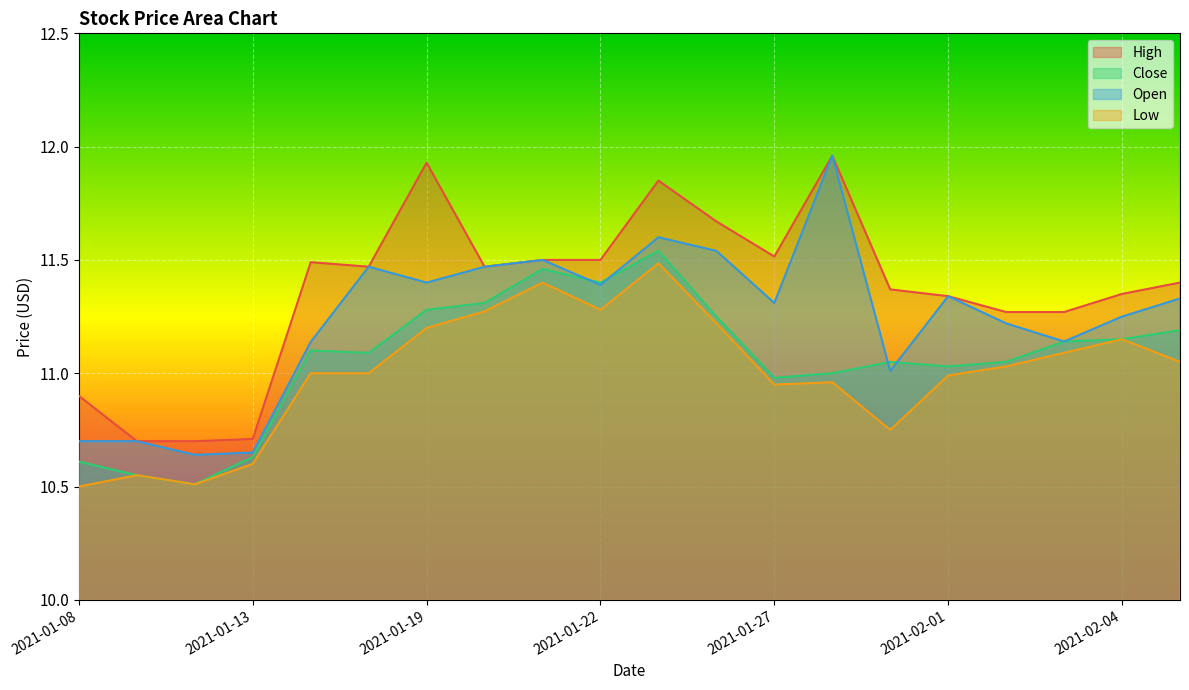

Where is High nearest to the value 11?

2021-01-08